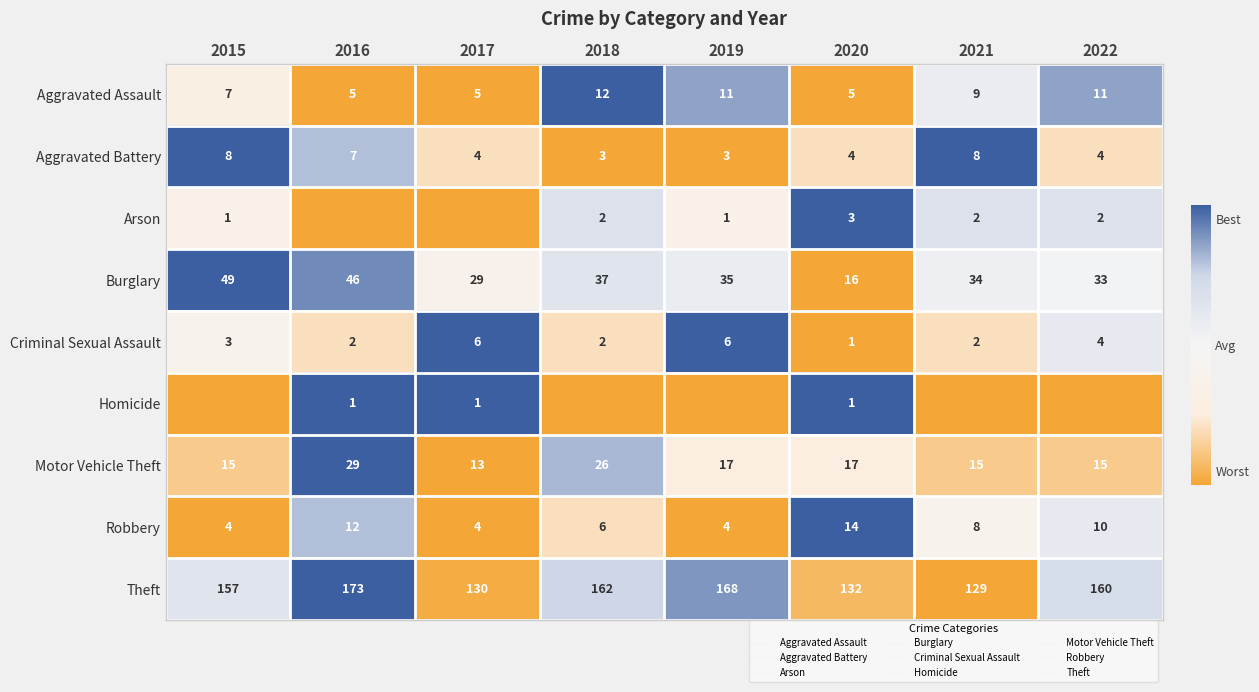

Where is Criminal Sexual Assault nearest to the value 0?

2020